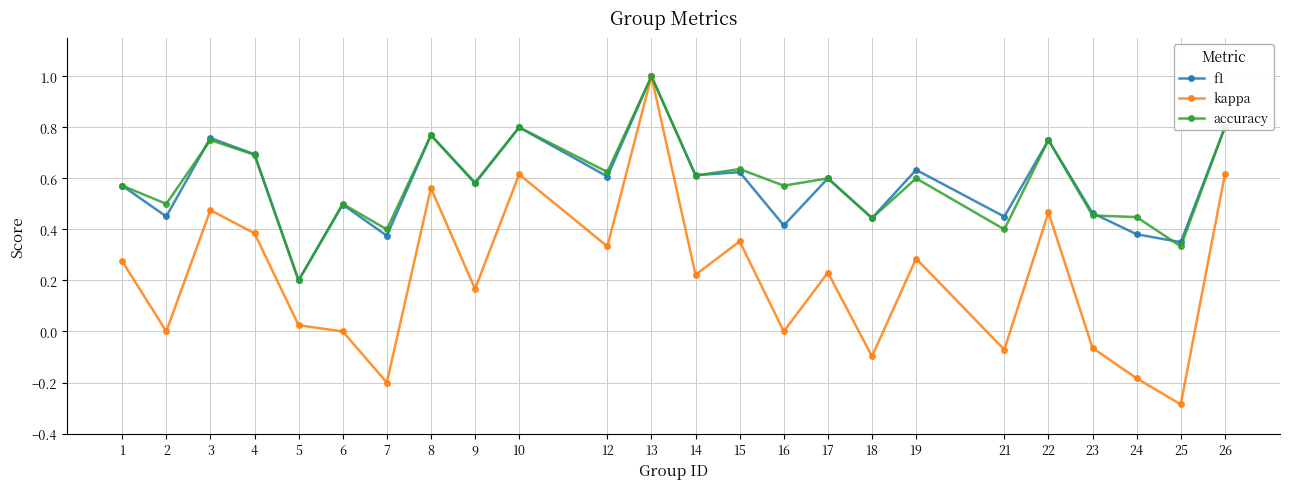

True or false: f1 has a value of 0.6 at 17.

True